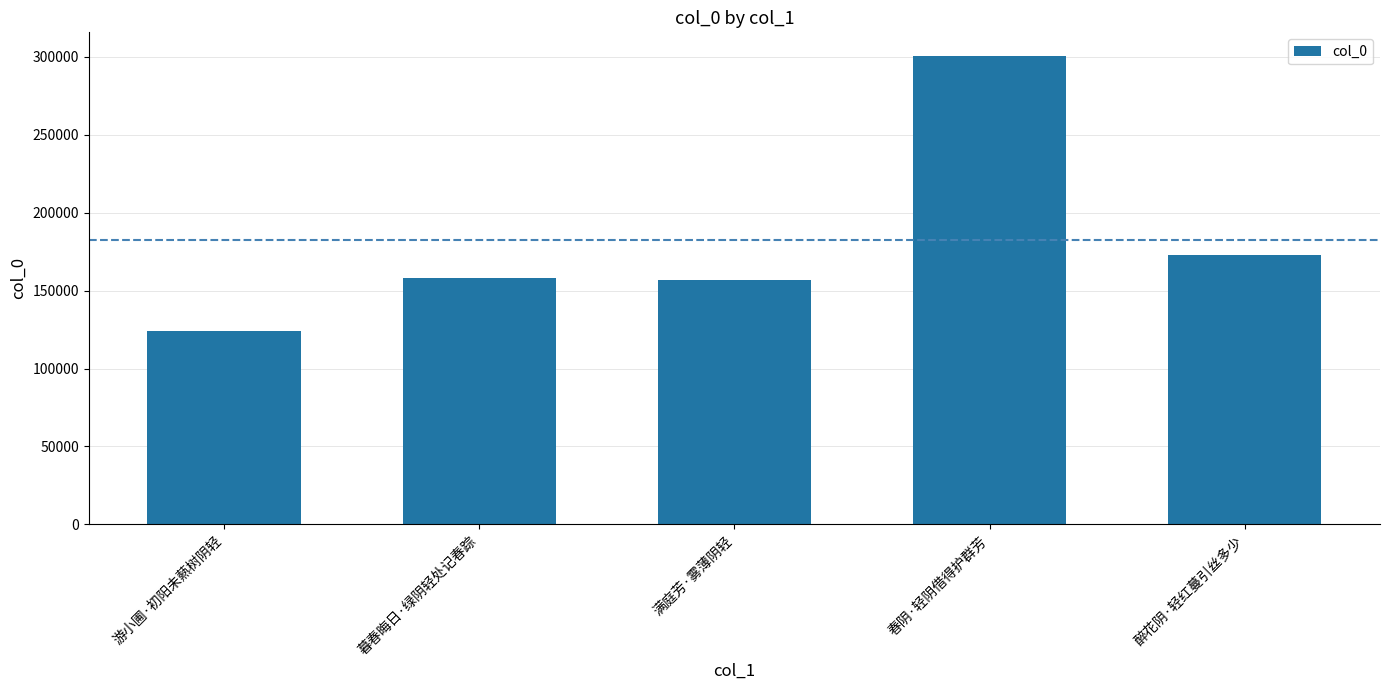

What is the minimum value shown in the chart?

124400